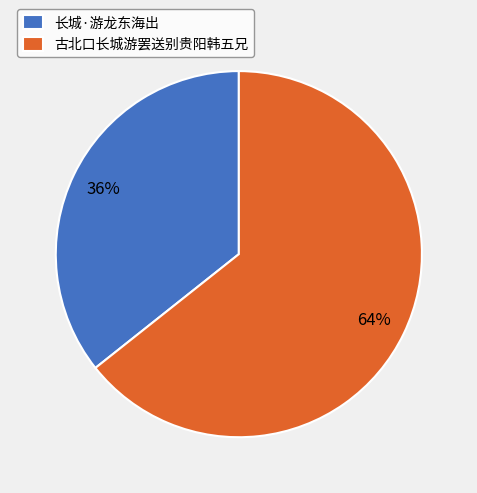

Does 长城·游龙东海出 account for over 50% of the chart?

No